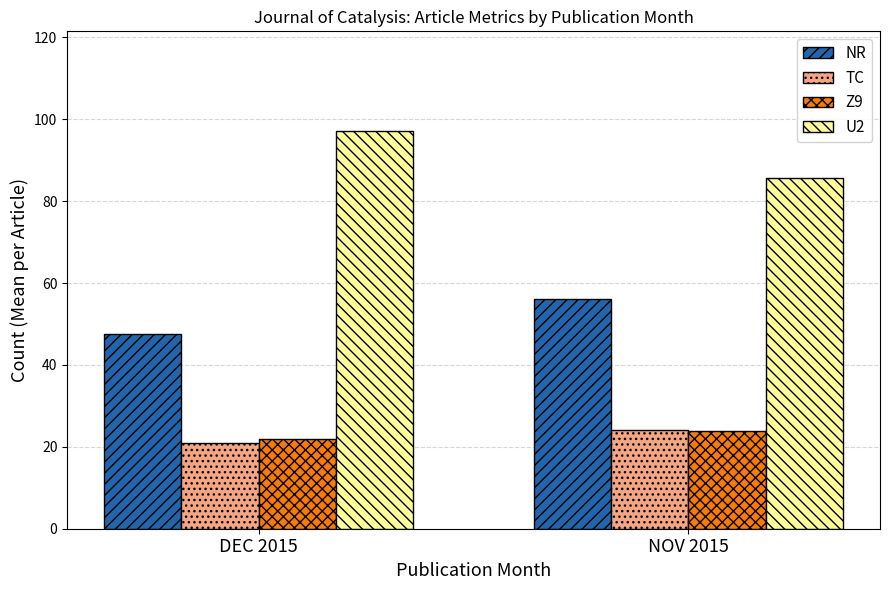

The TC series shows 21.0 at DEC 2015. True or false?

True